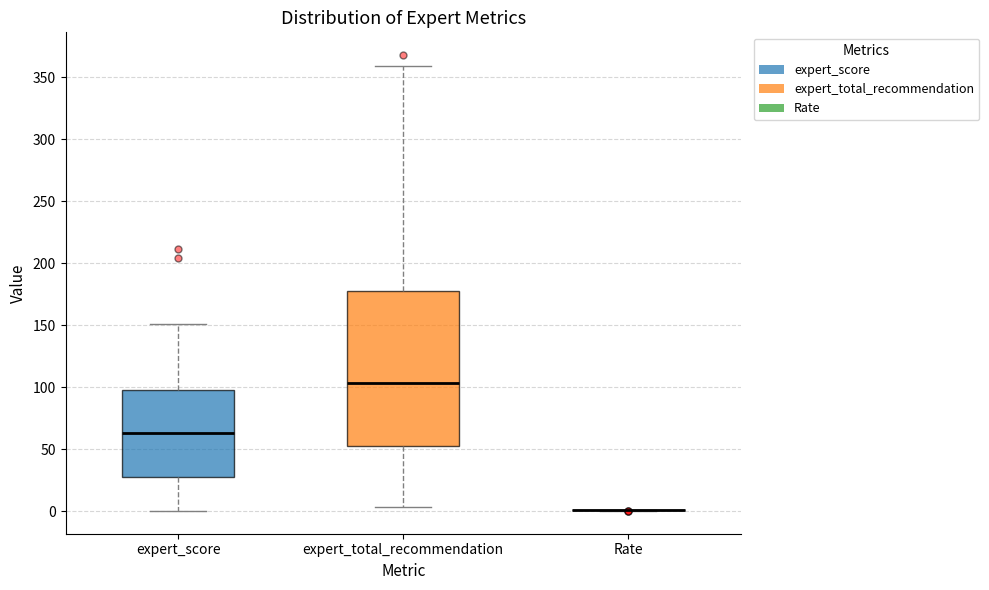

Where does the lower whisker of the box for expert_total_recommendation end on the y-axis? The values are not printed on the chart, so give them approximately, as read against the axis.

5